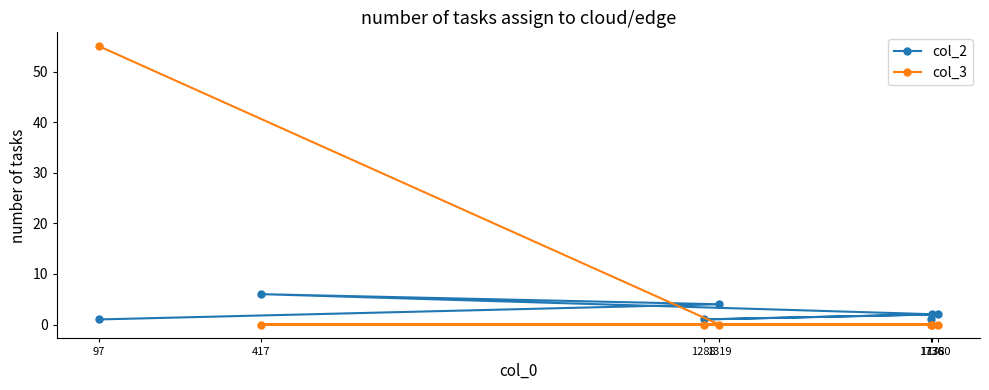

How many intersections are there between col_3 and col_2?

1